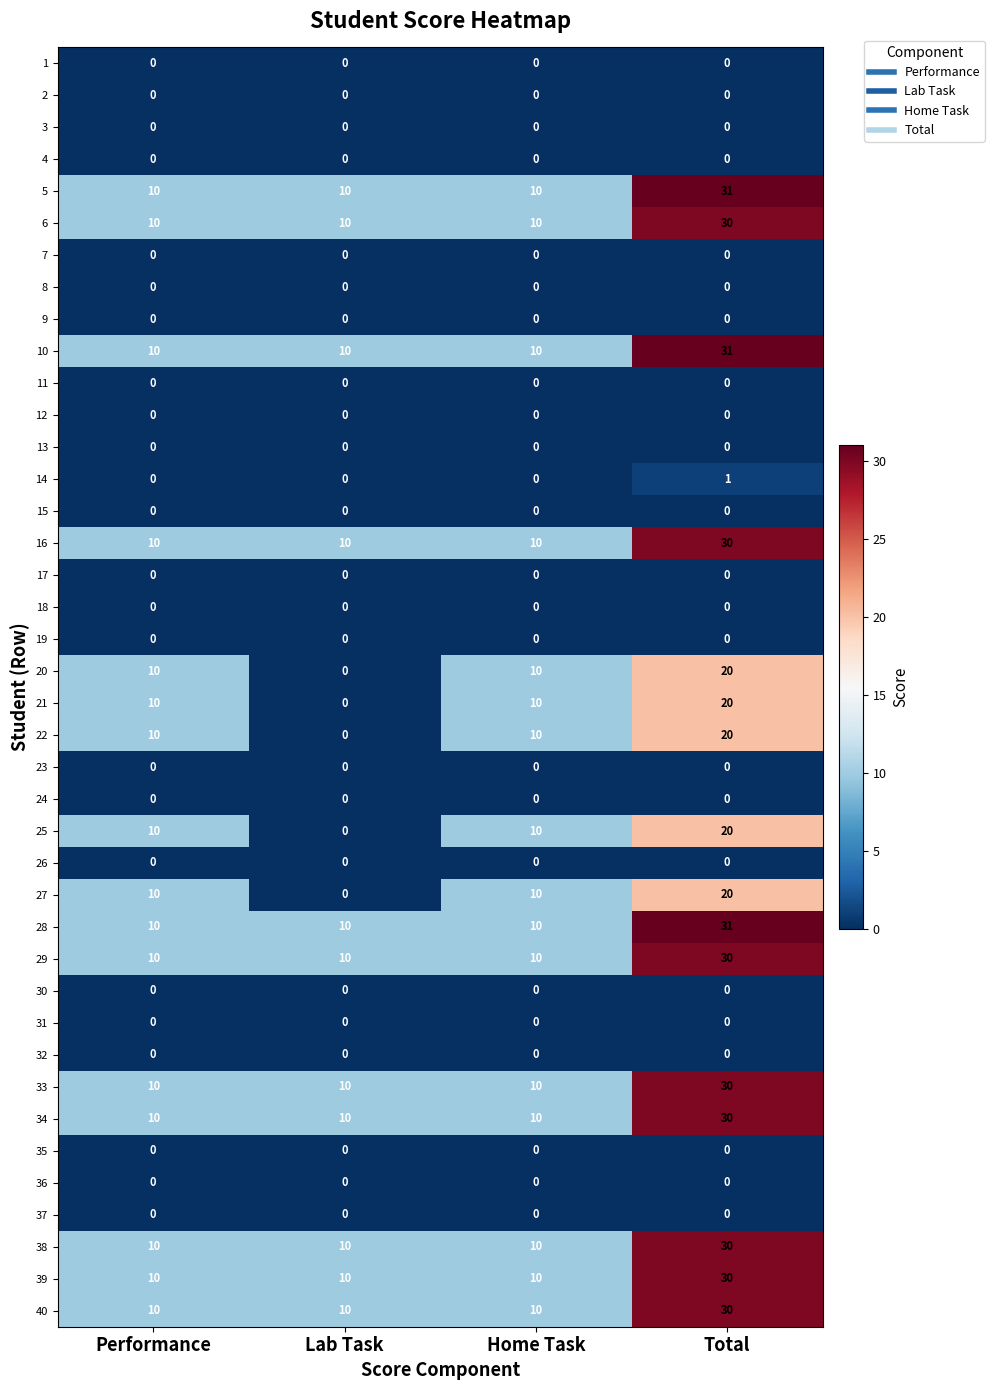

Is the value of 27 at Home Task greater than the value of 31 at Lab Task?

Yes